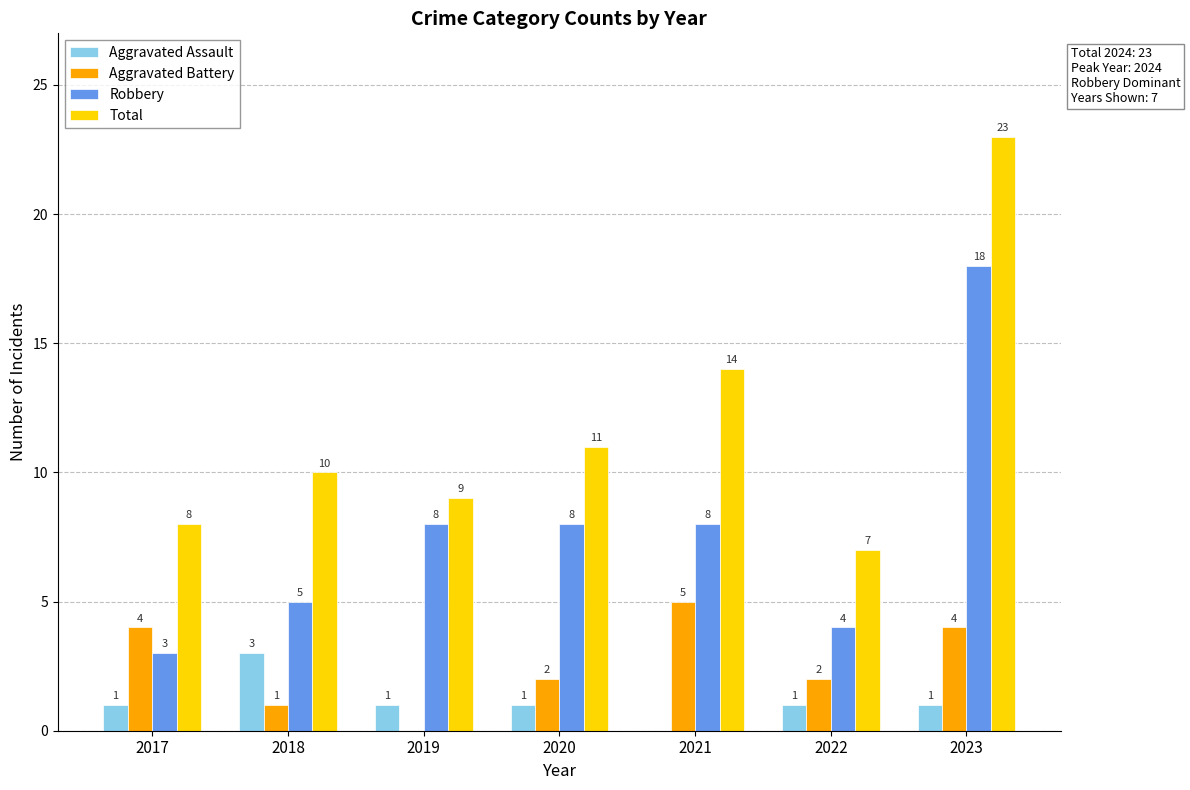

True or false: Aggravated Assault has a value of 1 at 2017.

True